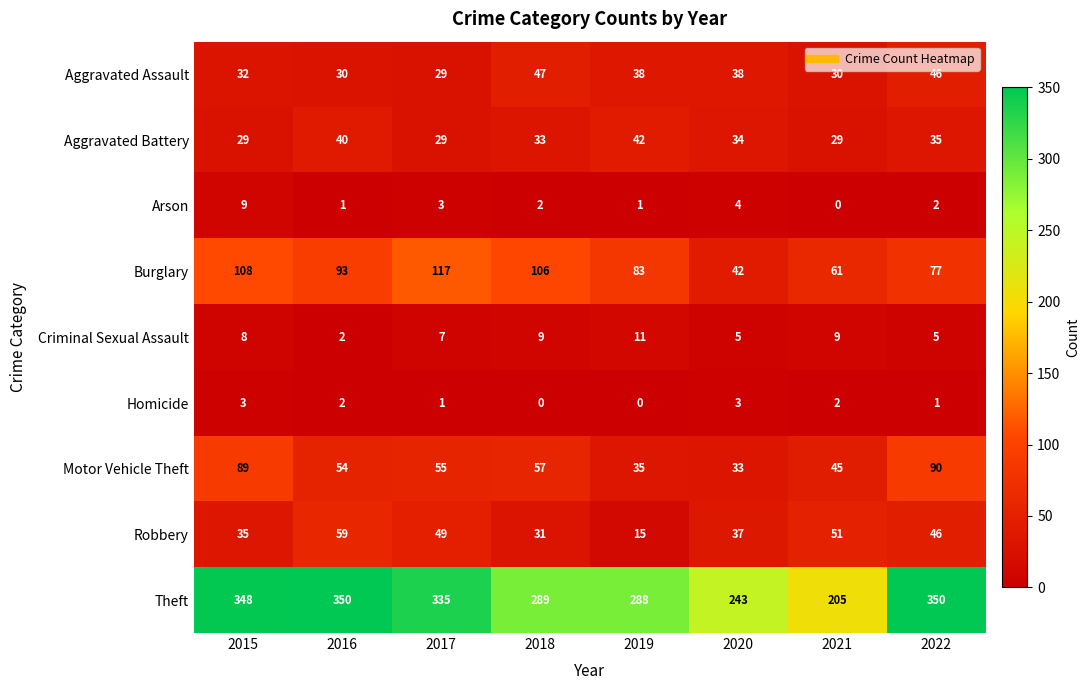

Which category has the highest value in the Criminal Sexual Assault series?

2019